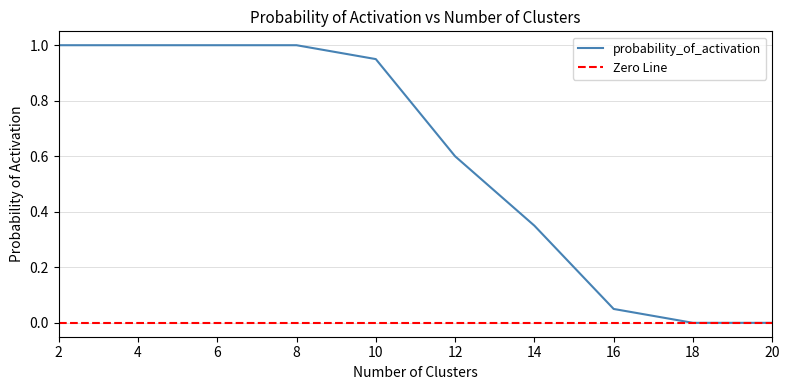

Rank the categories by value from lowest to highest.

18, 20, 16, 14, 12, 10, 2, 4, 6, 8